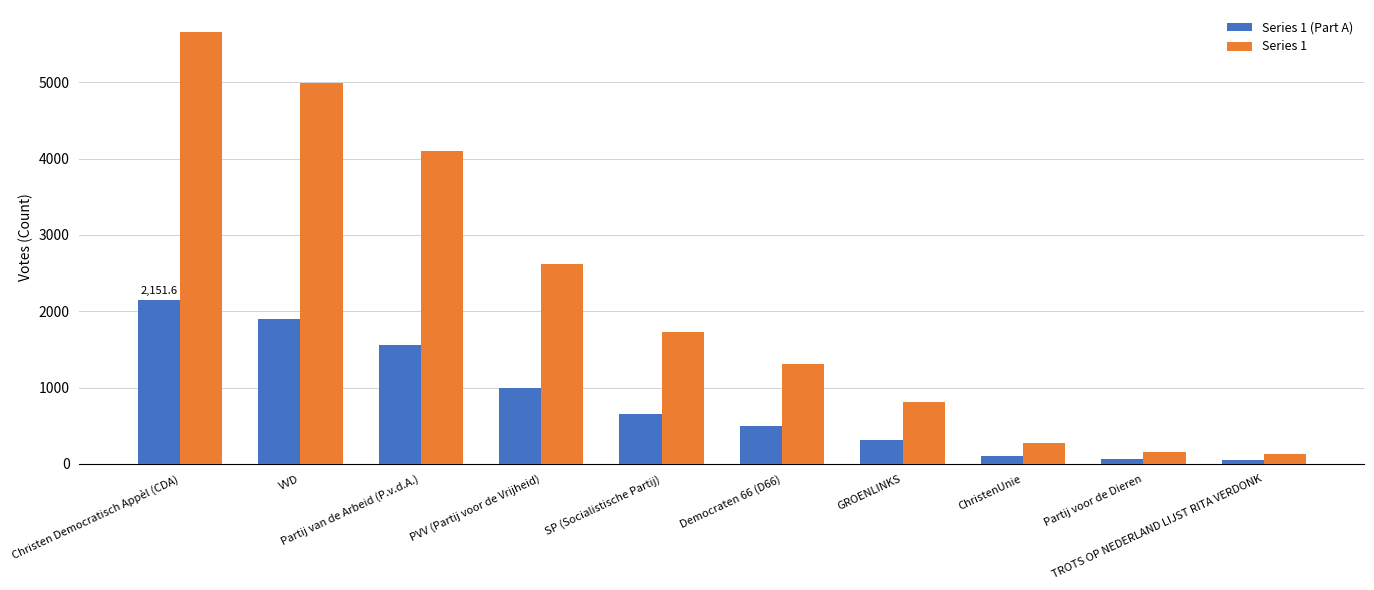

Is the value of Series 1 at SP (Socialistische Partij) greater than the value of Series 1 (Part A) at Christen Democratisch Appèl (CDA)?

No